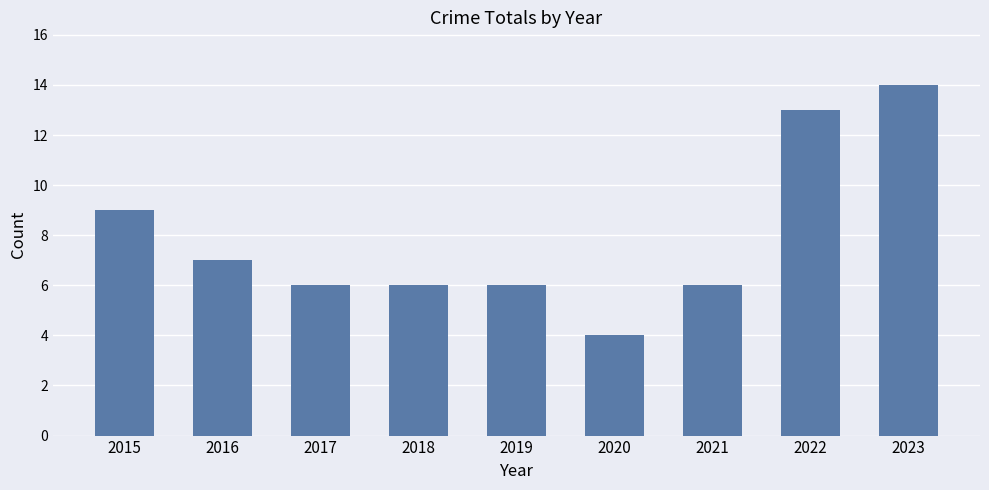

True or false: the data shows 6 at 2018.

True